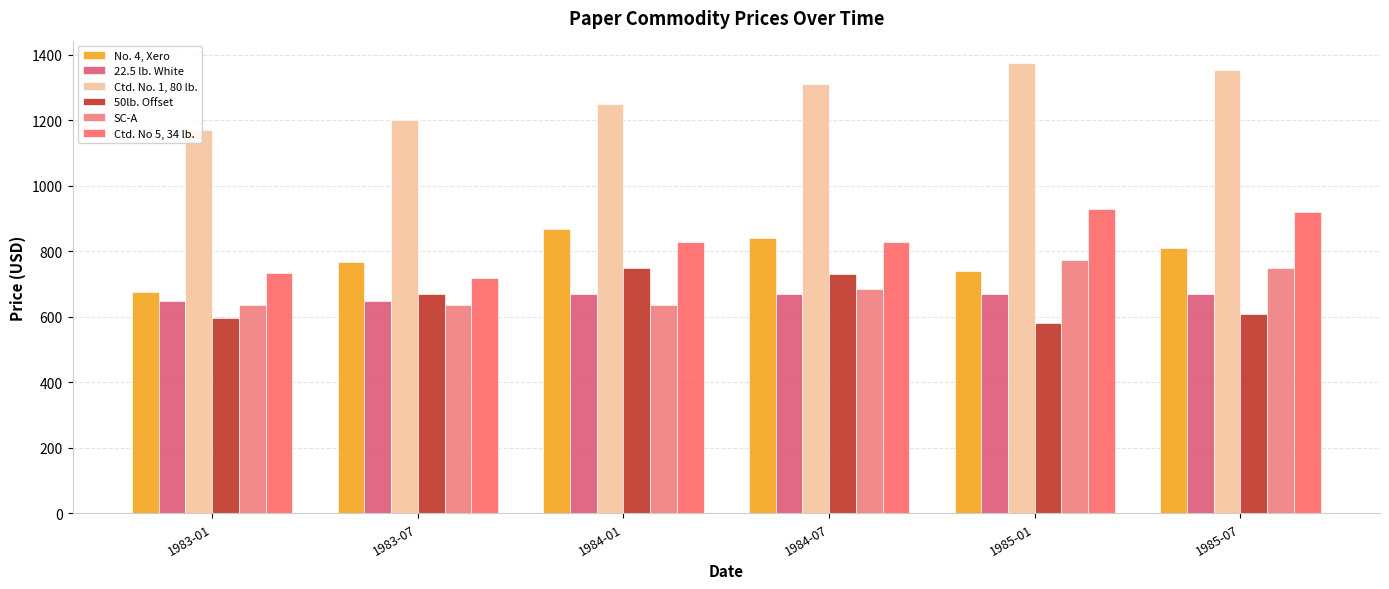

Reading left to right, transcribe all the data shown in this chart.

No. 4, Xero: 677	767	870	840	740	810
22.5 lb. White: 650	650	670	670	670	670
Ctd. No. 1, 80 lb.: 1170	1200	1250	1310	1375	1355
50lb. Offset: 598	671	750	730	580	610
SC-A: 635	635	635	685	775	750
Ctd. No 5, 34 lb.: 735	720	830	830	931	921